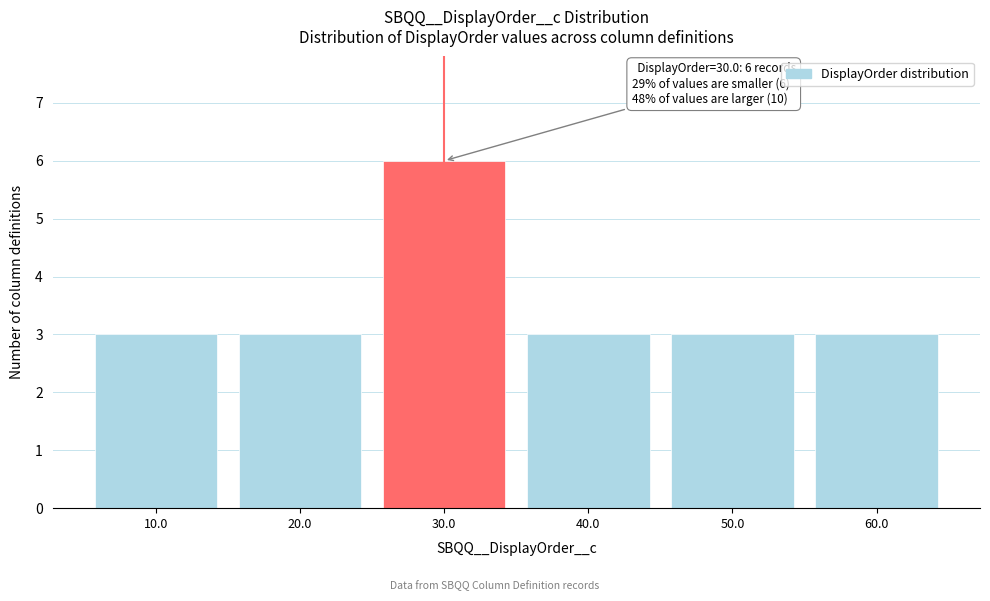

Over which range of the x-axis is the bar tallest?

25 to 35